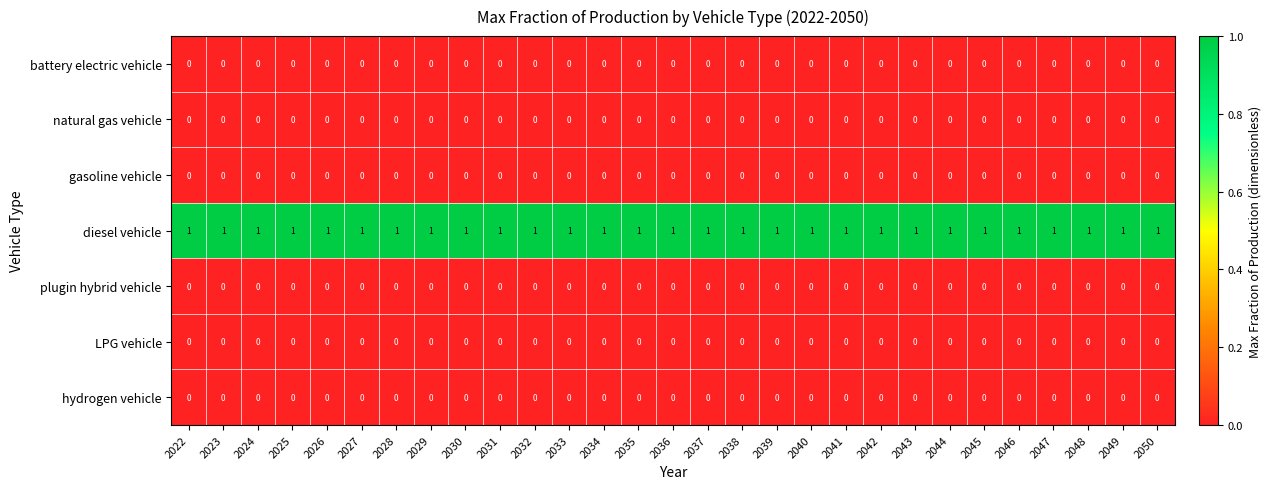

How many data points does each series have?

29